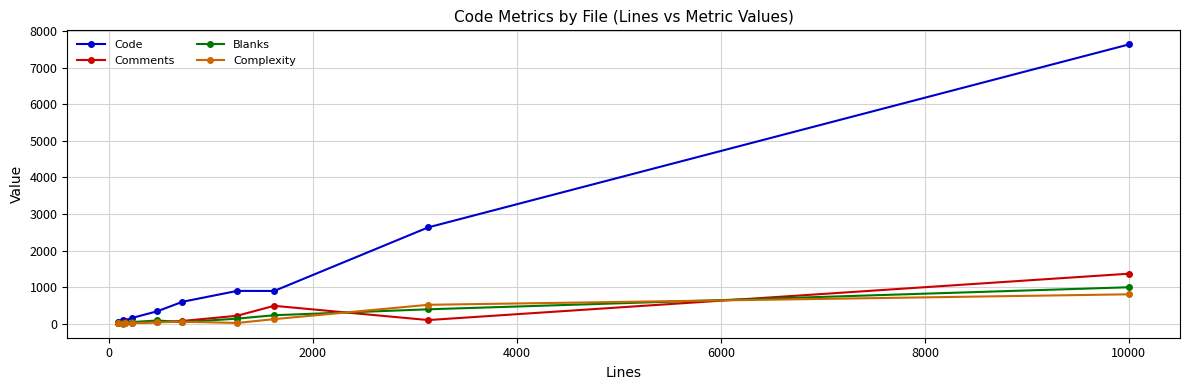

What is the sum of all Blanks values?

1997